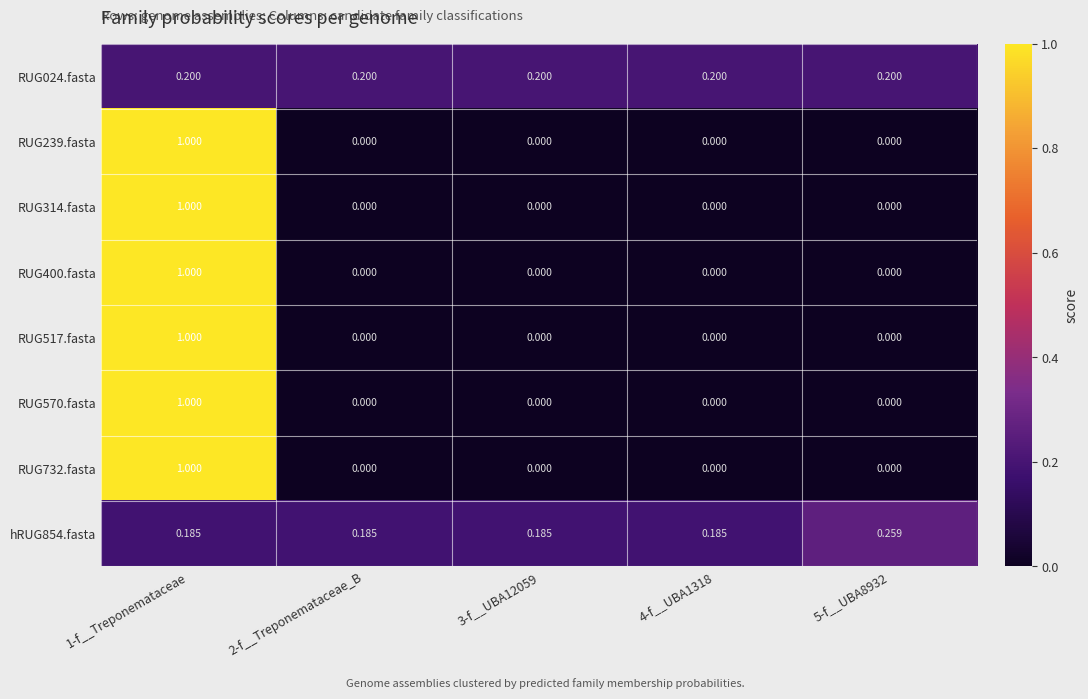

What is the difference between the highest and lowest values at 1-f__Treponemataceae?

0.8